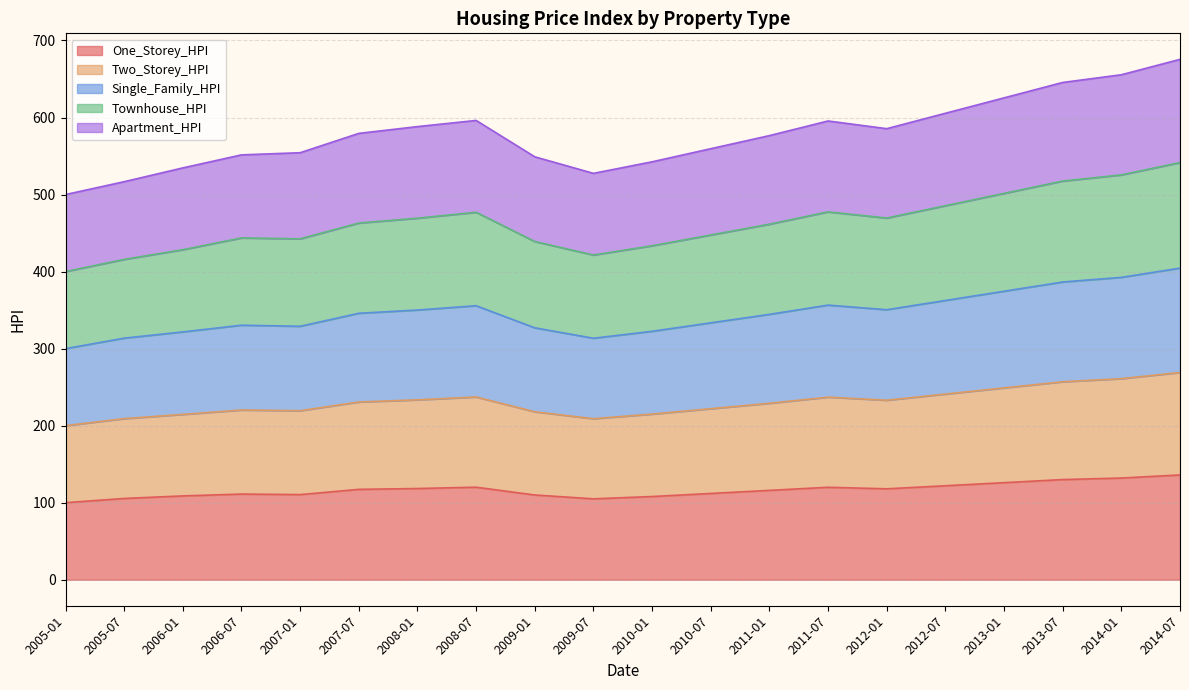

What is the lowest value of the One_Storey_HPI series?

100.0